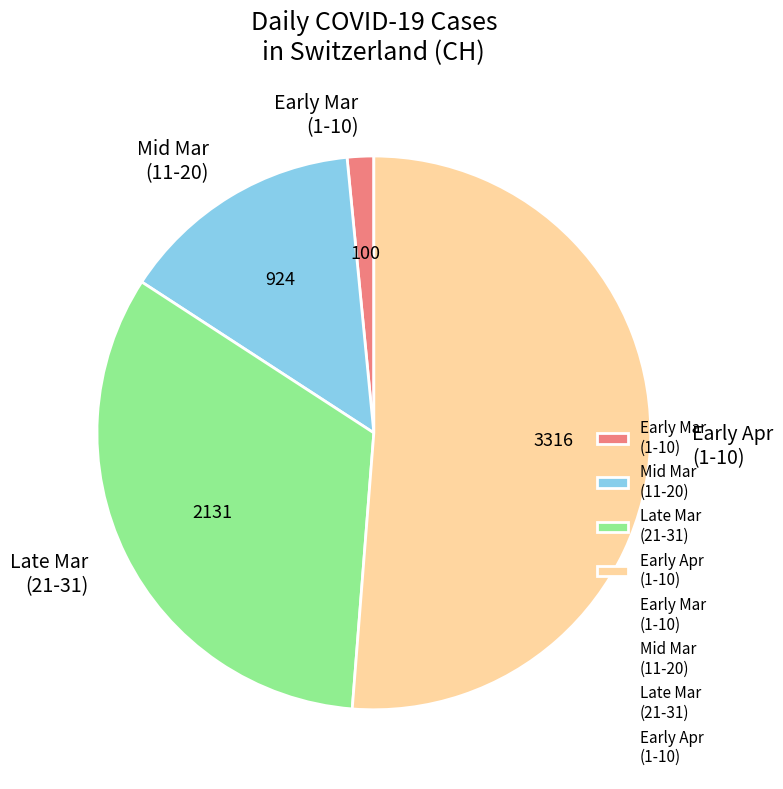

Rank the categories by value from highest to lowest.

Early Apr (1-10), Late Mar (21-31), Mid Mar (11-20), Early Mar (1-10)